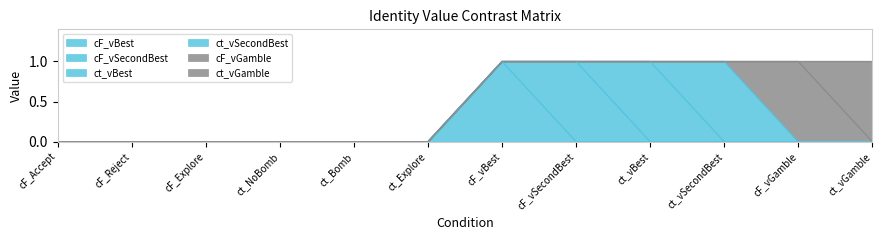

Reading left to right, what are all the values shown in this chart?

cF_vBest: 0	0	0	0	0	0	1	0	0	0	0	0
cF_vSecondBest: 0	0	0	0	0	0	0	1	0	0	0	0
ct_vBest: 0	0	0	0	0	0	0	0	1	0	0	0
ct_vSecondBest: 0	0	0	0	0	0	0	0	0	1	0	0
cF_vGamble: 0	0	0	0	0	0	0	0	0	0	1	0
ct_vGamble: 0	0	0	0	0	0	0	0	0	0	0	1